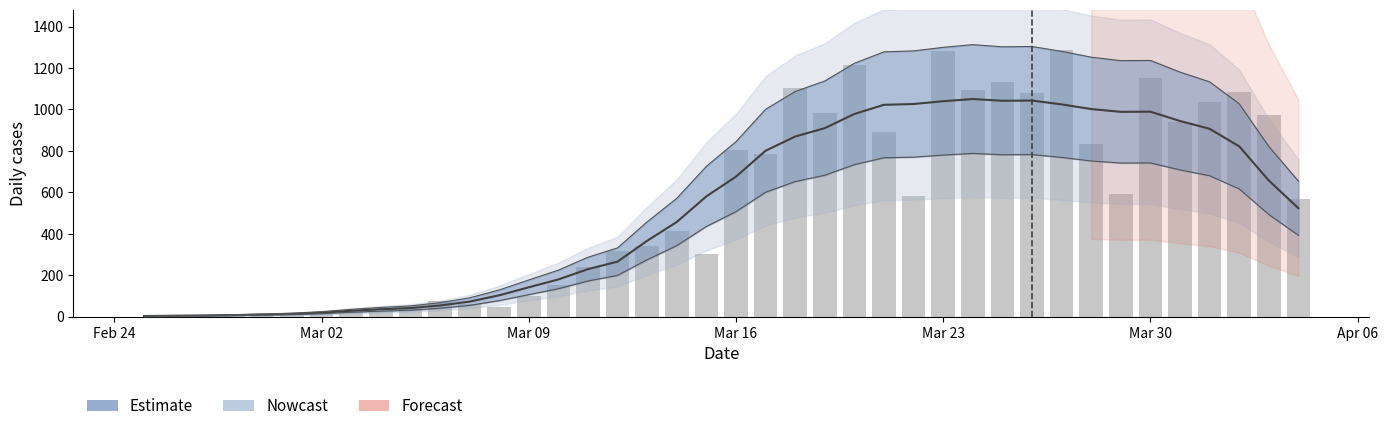

True or false: the data shows 359 at 15.

False